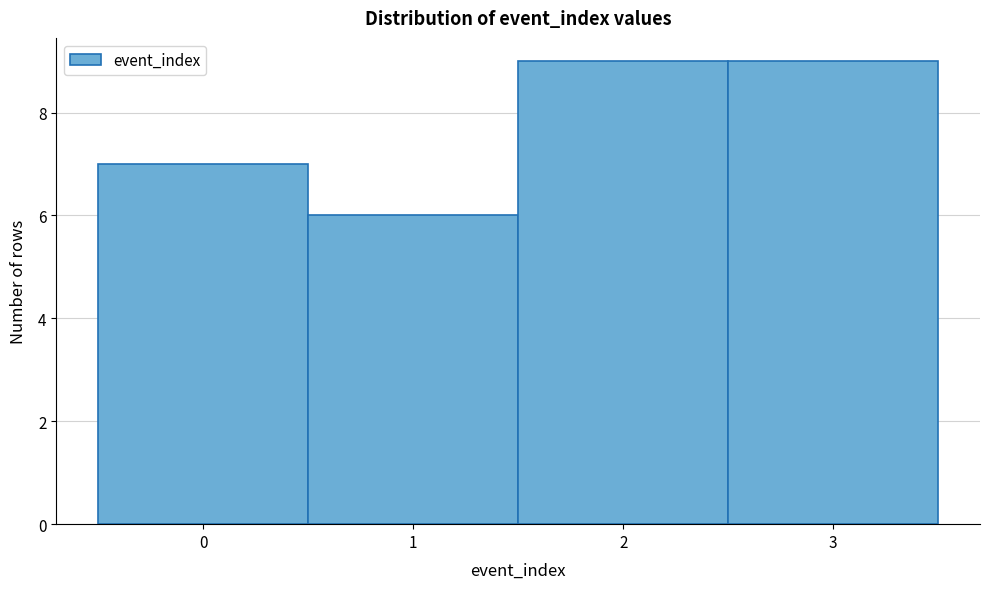

Reading left to right, list every bar in this chart as the range it spans on the x-axis followed by its height. The values are not printed on the chart, so give them approximately, as read against the axis.

-0.5 to 0.5: 7
0.5 to 1.5: 6
1.5 to 2.5: 9
2.5 to 3.5: 9